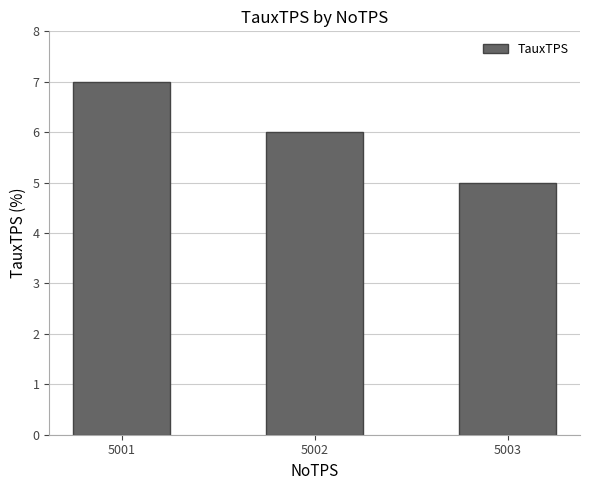

Approximately how many times larger is the value at 5003 compared to 5002?

0.8